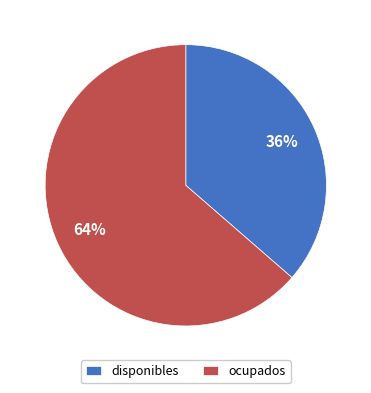

True or false: ocupados accounts for 64% of the total.

True